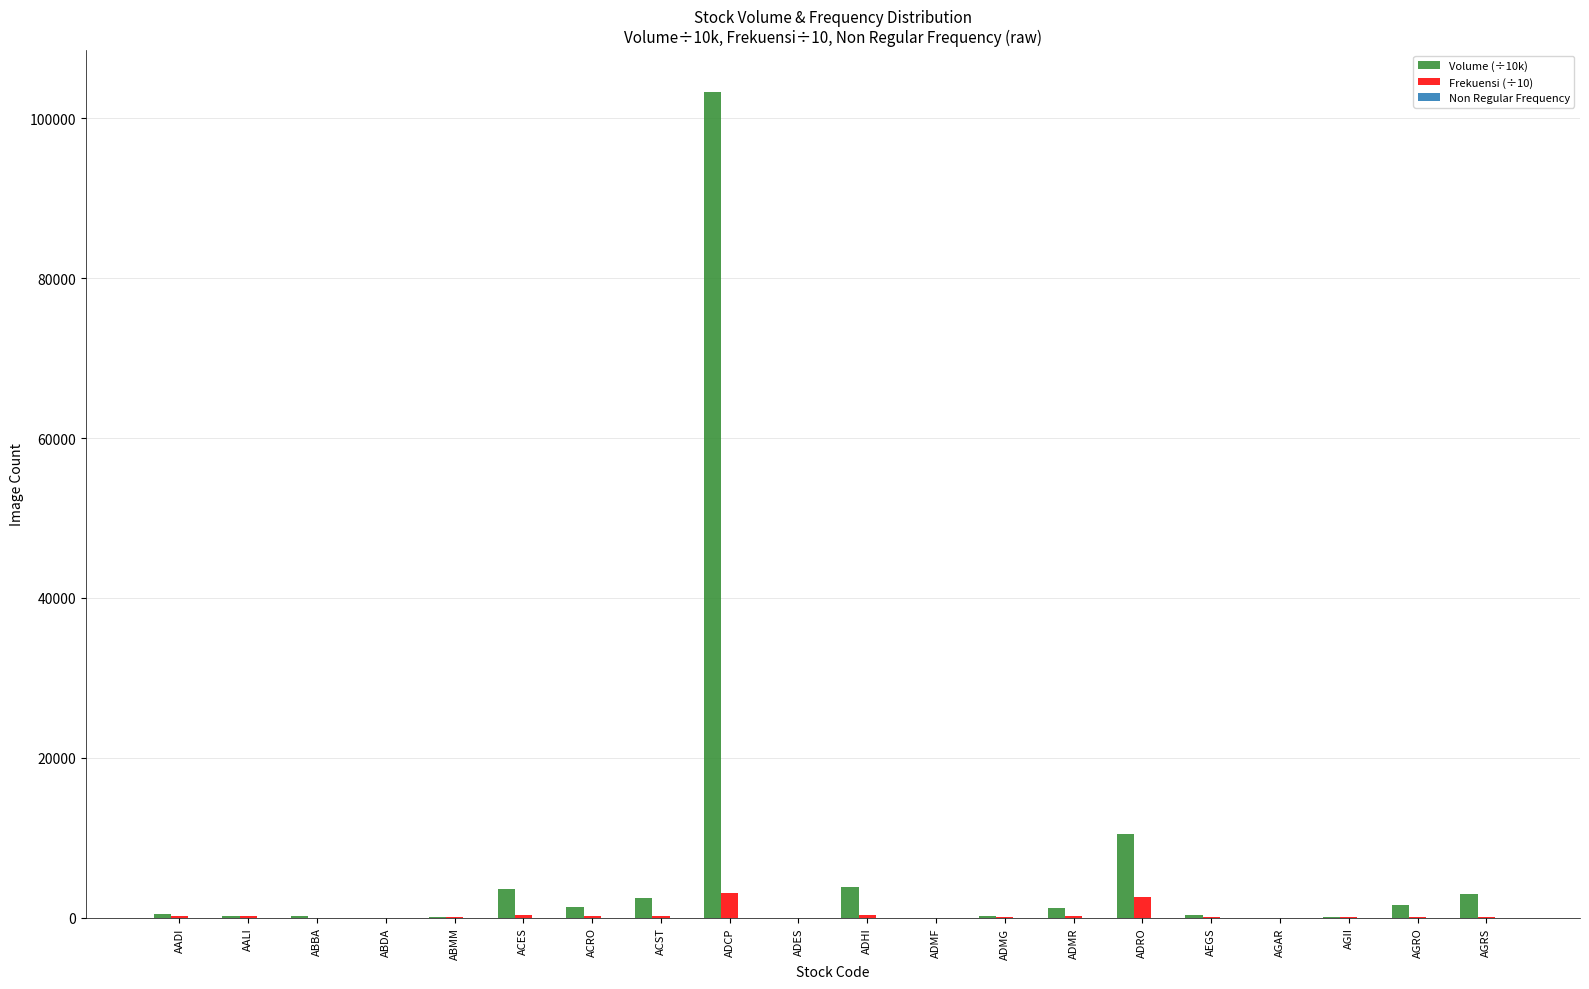

What is the sum of all Volume (÷10k) values?

132330.7